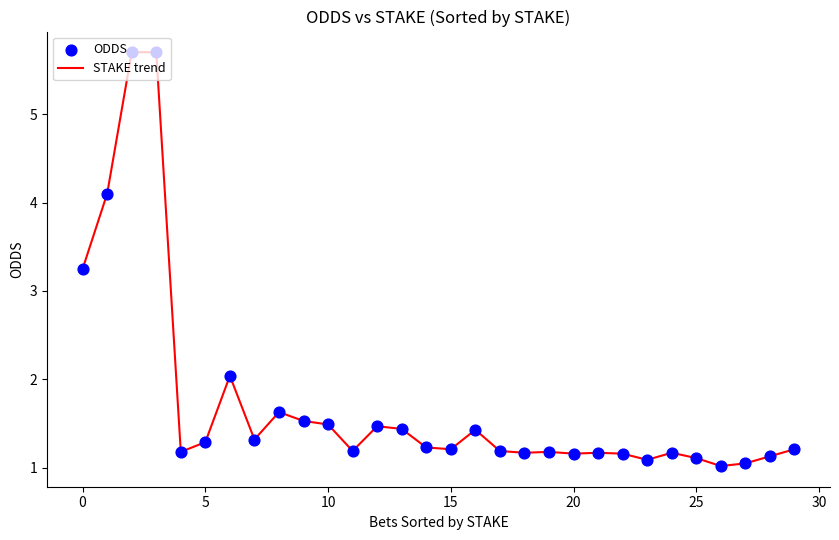

What is the greatest value displayed?

5.7